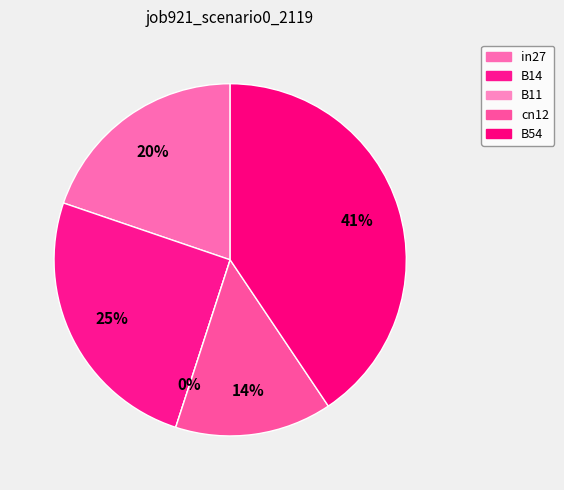

To the nearest percent, what is the combined percentage of cn12 and B11?

14%